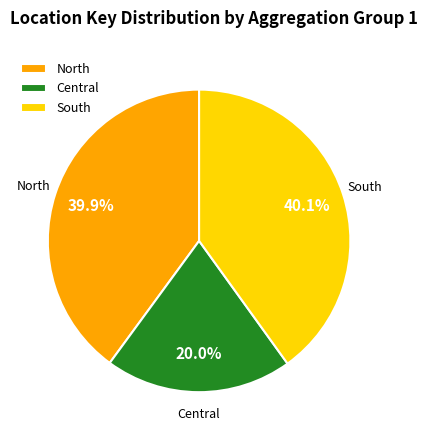

How many slices are in this pie chart?

3